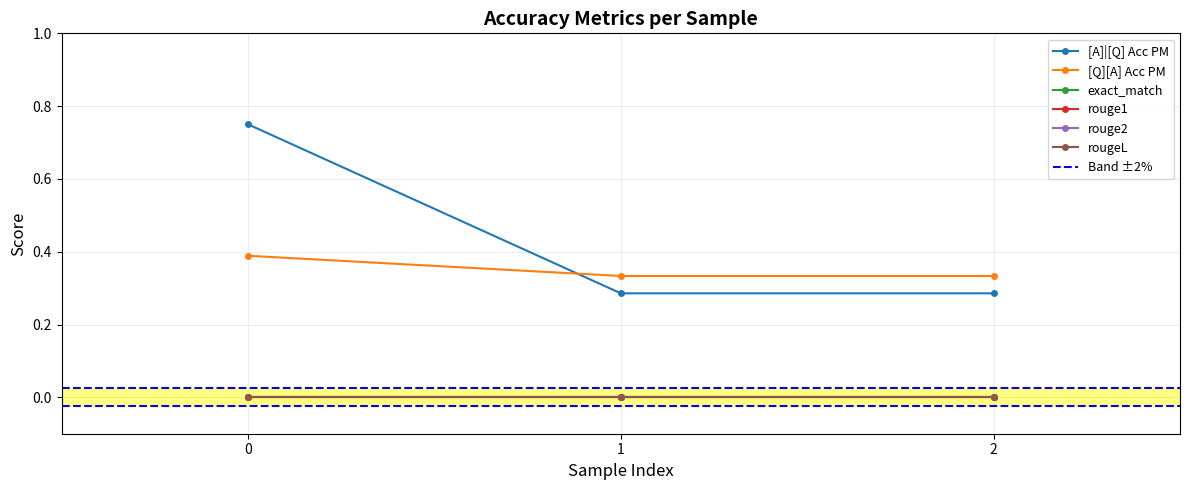

At 0, list the series in order from largest to smallest.

[A]|[Q] Acc PM, [Q][A] Acc PM, exact_match, rouge1, rouge2, rougeL